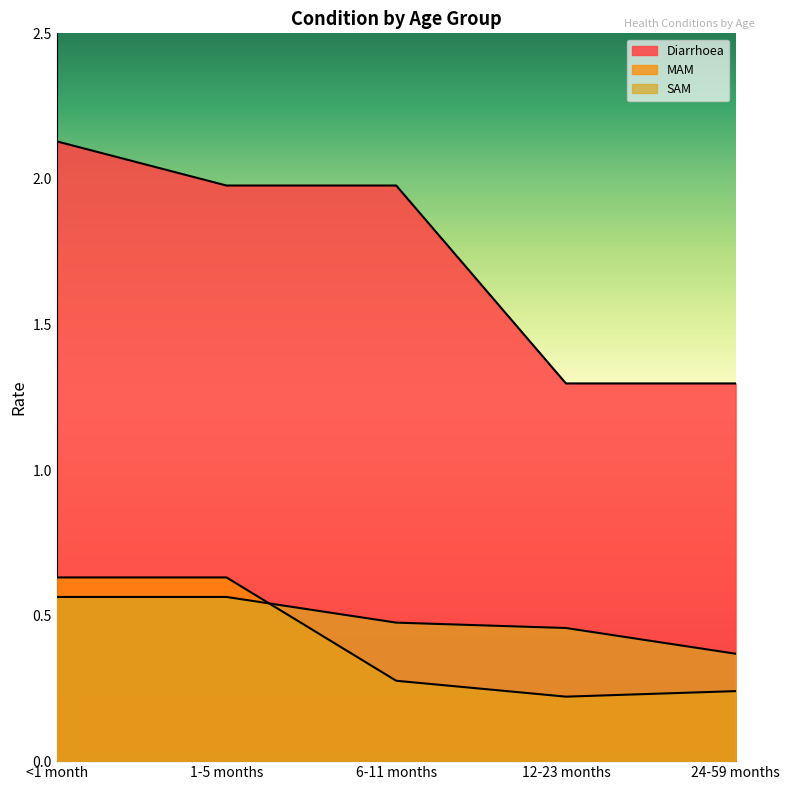

List the labels in order of Diarrhoea value, smallest first.

12-23 months, 24-59 months, 1-5 months, 6-11 months, <1 month